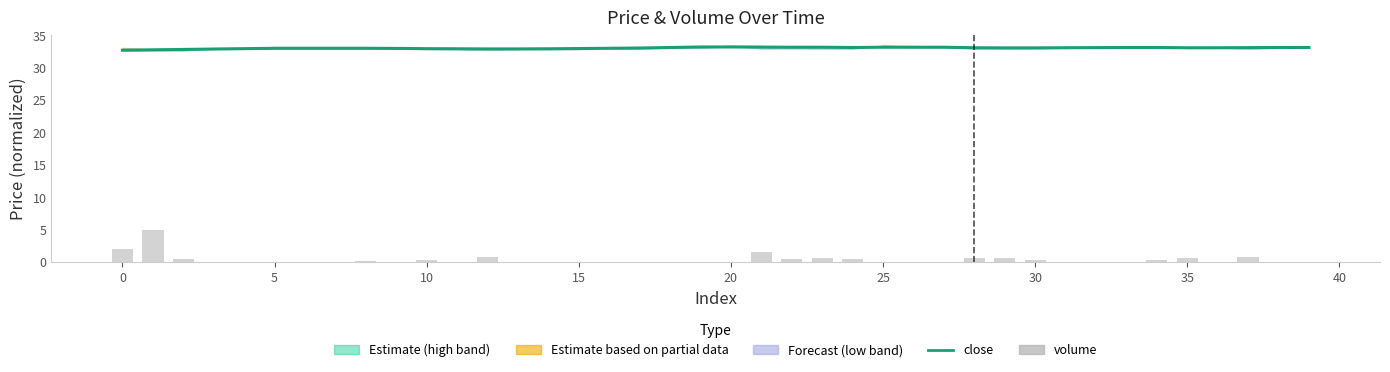

How many groups of bars are there?

40